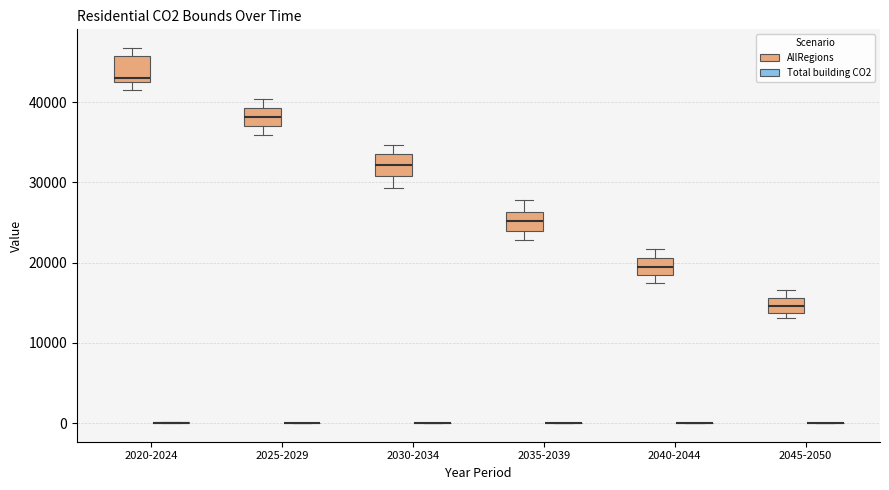

Reading left to right, transcribe this box plot: for each box, give where its median line is, the range the box spans, and where its two whiskers end, as read against the y-axis. The values are not printed on the chart, so give them approximately, as read against the axis.

2020-2024 (AllRegions): median 43000 (just above the box's lower edge), box 43000 to 46000, whiskers 42000 to 47000
2020-2024 (Total building CO2): box collapsed to a line at 0, whiskers 0 to 0
2025-2029 (AllRegions): median 38000, box 37000 to 39000, whiskers 36000 to 40000
2025-2029 (Total building CO2): box collapsed to a line at 0, whiskers 0 to 0
2030-2034 (AllRegions): median 32000, box 31000 to 34000, whiskers 29000 to 35000
2030-2034 (Total building CO2): box collapsed to a line at 0, whiskers 0 to 0
2035-2039 (AllRegions): median 25000, box 24000 to 26000, whiskers 23000 to 28000
2035-2039 (Total building CO2): box collapsed to a line at 0, whiskers 0 to 0
2040-2044 (AllRegions): median 19000, box 18000 to 21000, whiskers 17000 to 22000
2040-2044 (Total building CO2): box collapsed to a line at 0, whiskers 0 to 0
2045-2050 (AllRegions): median 15000, box 14000 to 16000, whiskers 13000 to 17000
2045-2050 (Total building CO2): box collapsed to a line at 0, whiskers 0 to 0